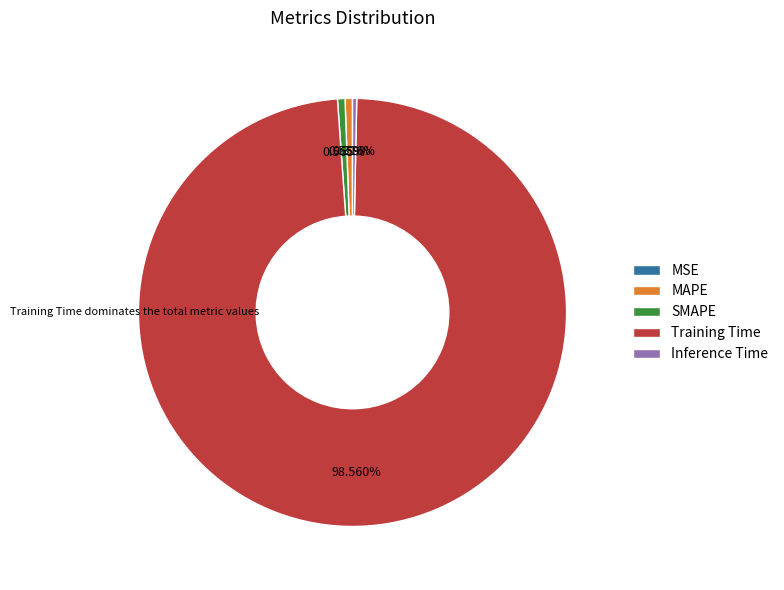

Combined, do MAPE and SMAPE account for over 50%?

No